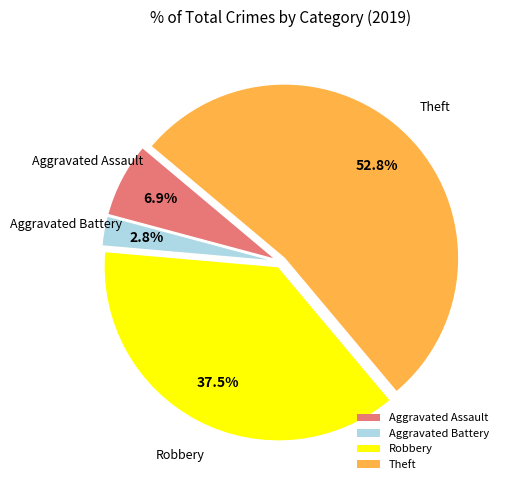

Is there a majority slice in this chart?

Yes